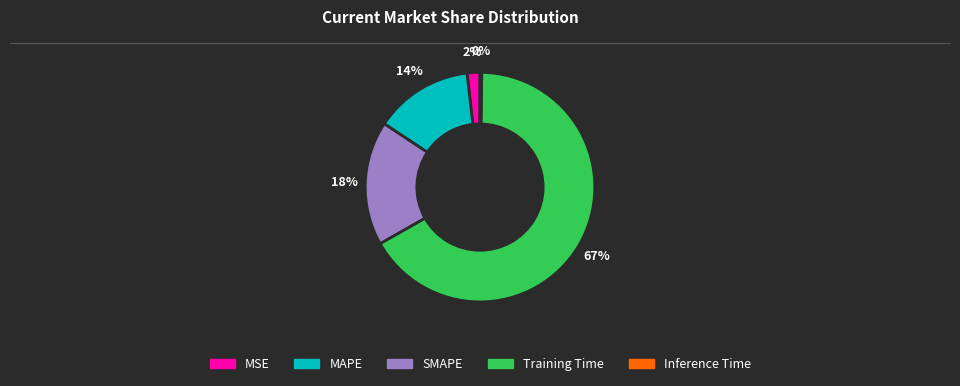

Which slice is the largest?

Training Time